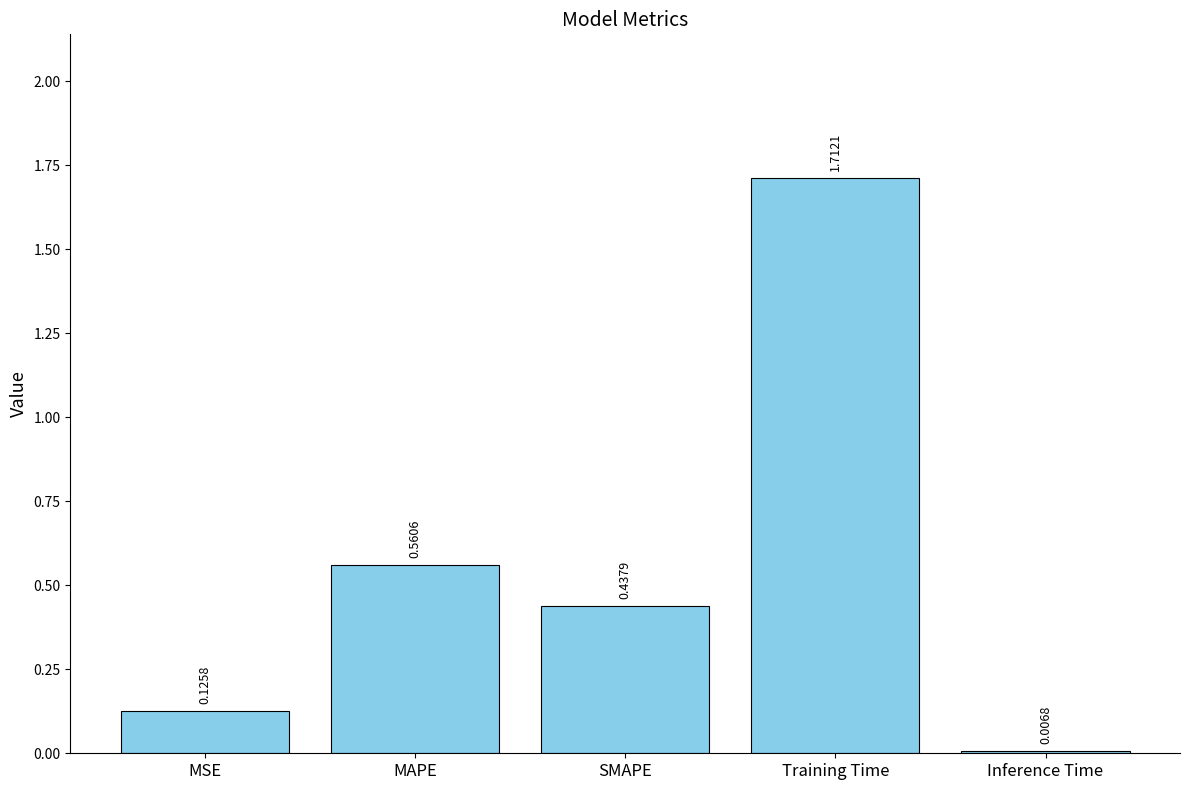

How many categories are shown in the chart?

5